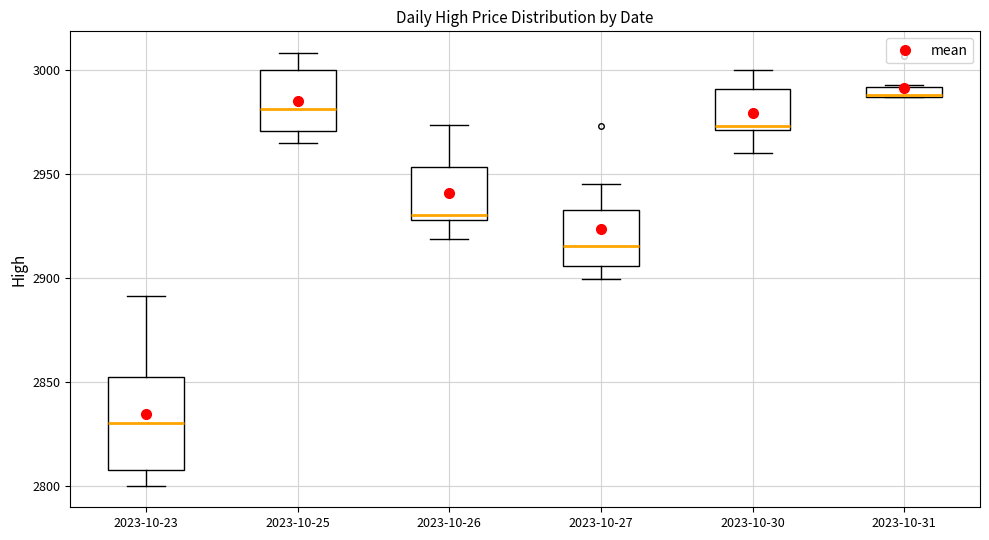

Where is the upper edge of the box for 2023-10-30 on the y-axis? The values are not printed on the chart, so give them approximately, as read against the axis.

2990